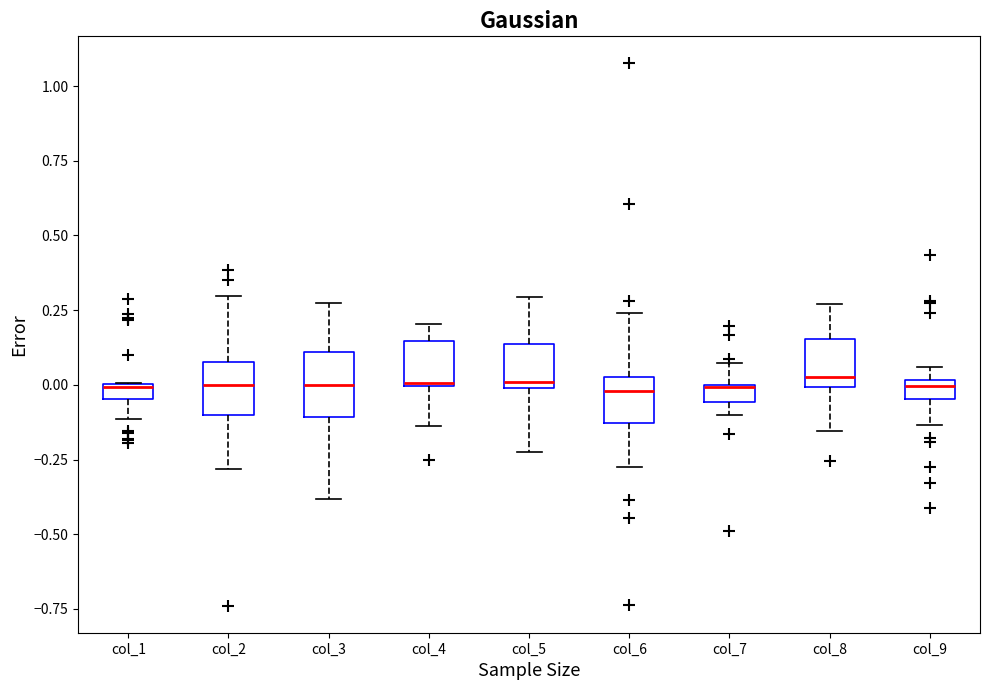

Where is the lower edge of the box for col_4 on the y-axis? The values are not printed on the chart, so give them approximately, as read against the axis.

0.00